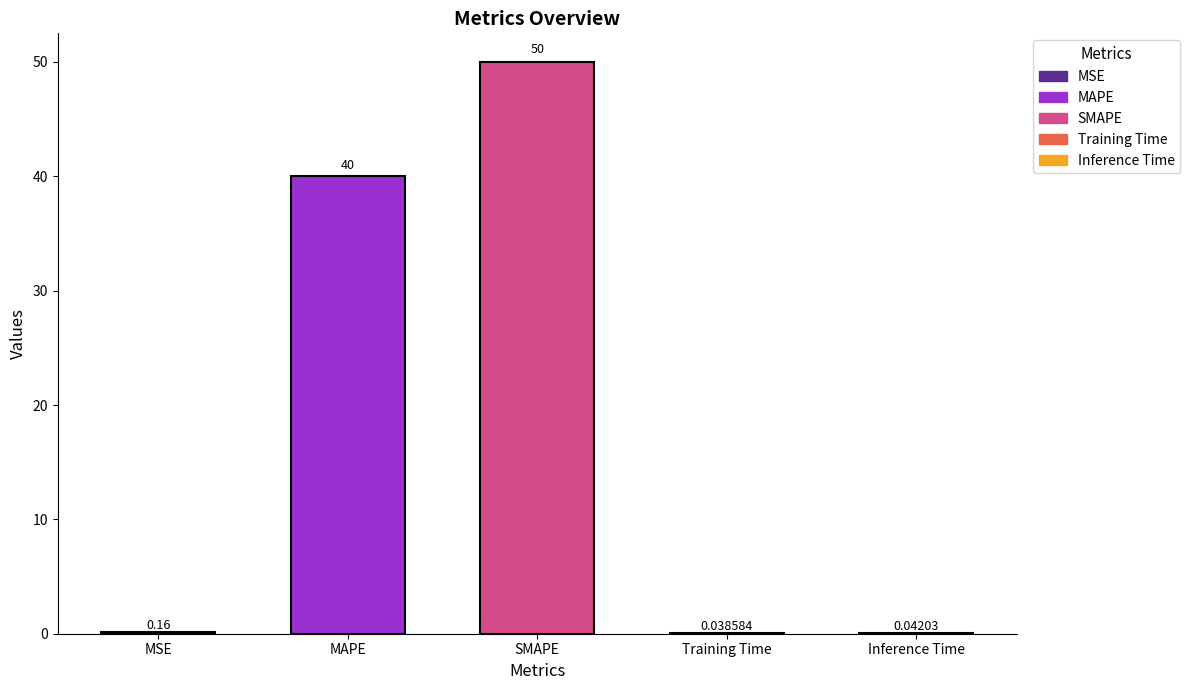

Are the bars grouped side by side (vs. stacked)?

No